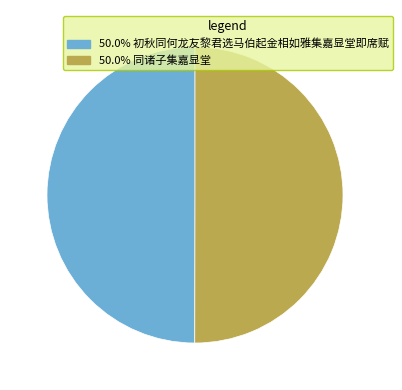

Is the sum of 50.0% 同诸子集嘉显堂 and 50.0% 初秋同何龙友黎君选马伯起金相如雅集嘉显堂即席赋 greater than half?

Yes